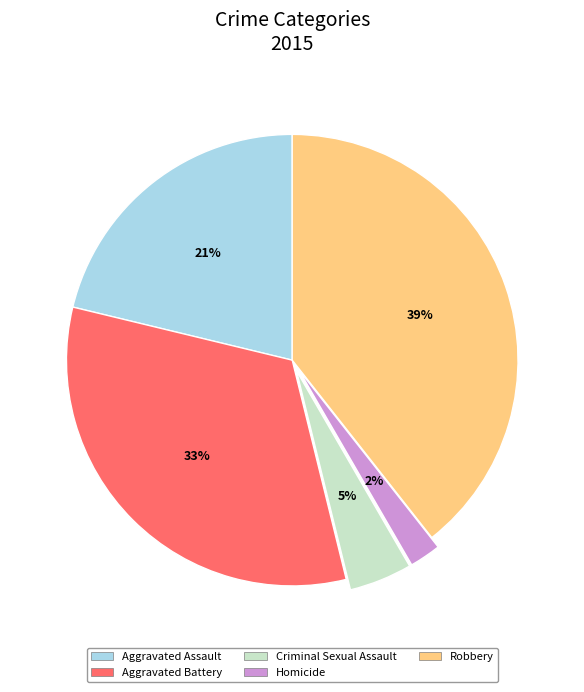

Is the sum of Aggravated Assault and Homicide greater than half?

No